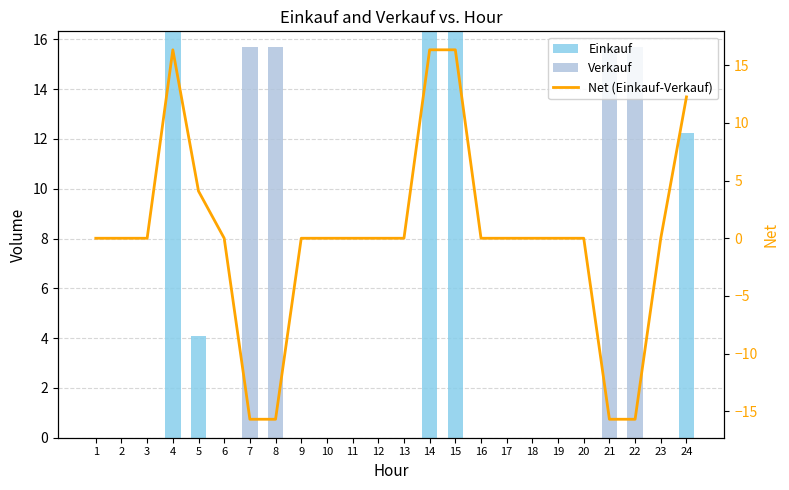

What is the difference between the second highest and second lowest values in the Net (Einkauf-Verkauf) series?

32.0